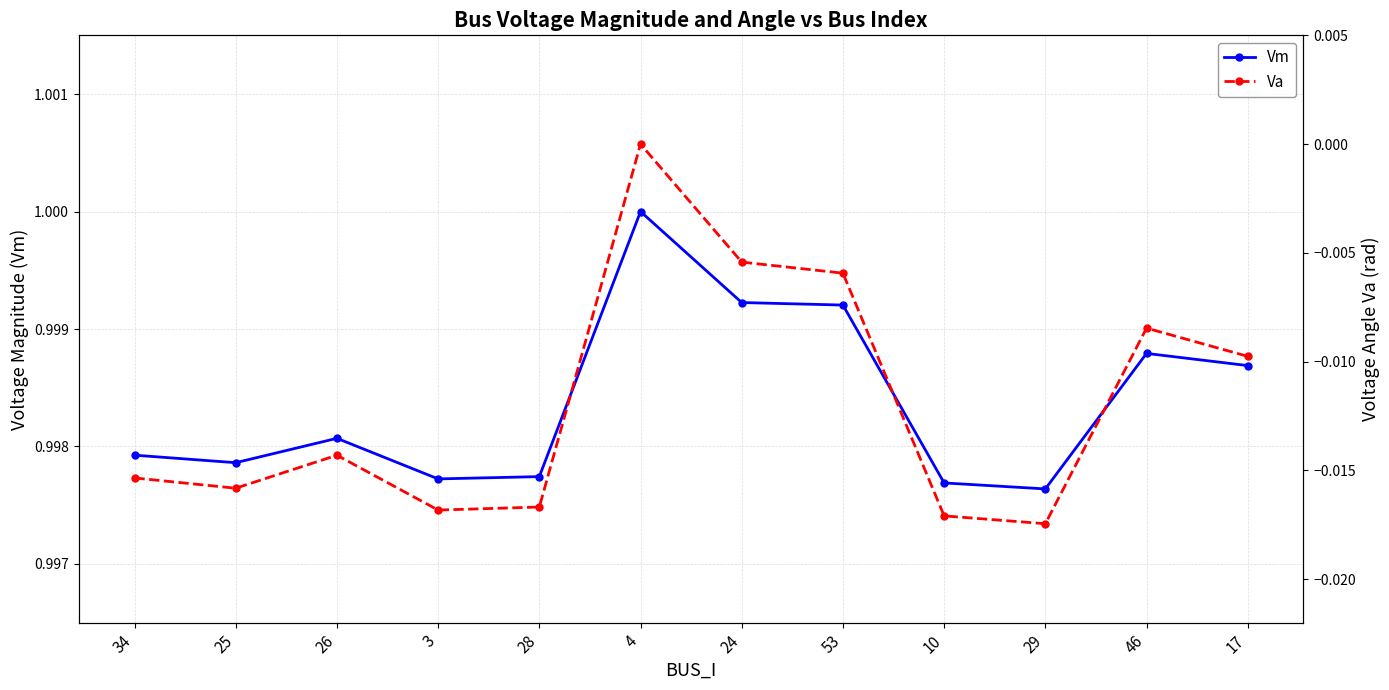

Reading left to right, what are all the values shown in this chart?

Vm: 1.0	1.0	1.0	1.0	1.0	1.0	1.0	1.0	1.0	1.0	1.0	1.0
Va: -0.0	-0.0	-0.0	-0.0	-0.0	0.0	-0.0	-0.0	-0.0	-0.0	-0.0	-0.0